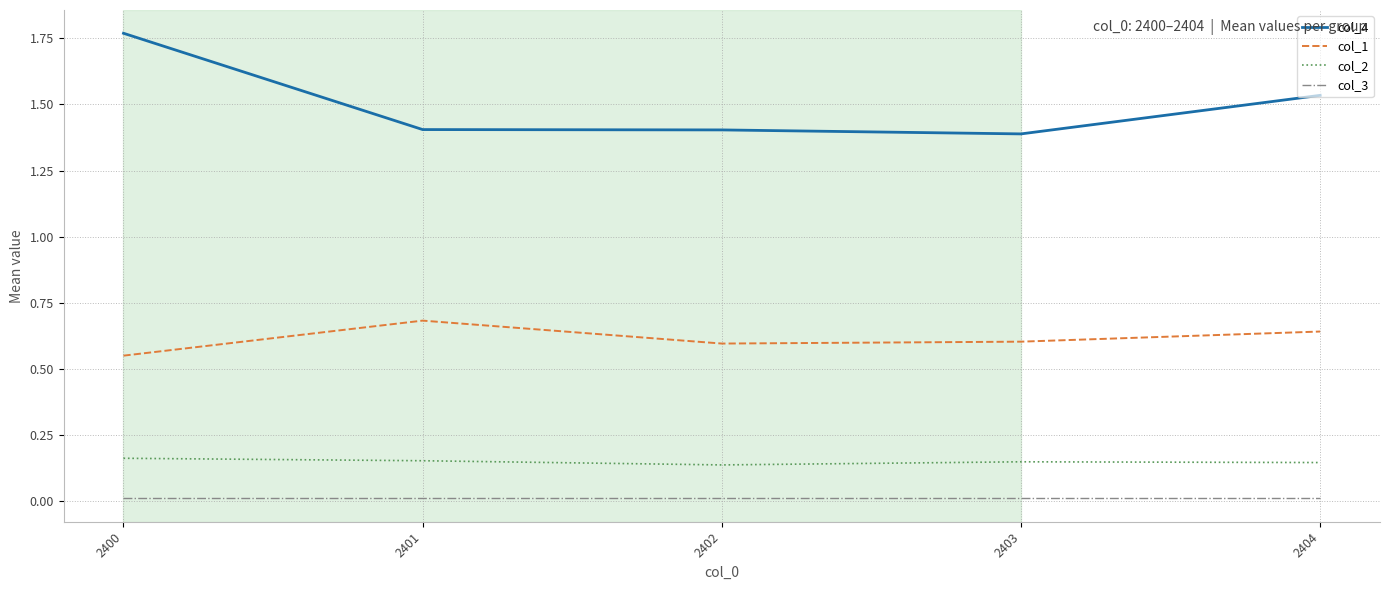

What are all the series names shown in the legend?

col_4, col_1, col_2, col_3